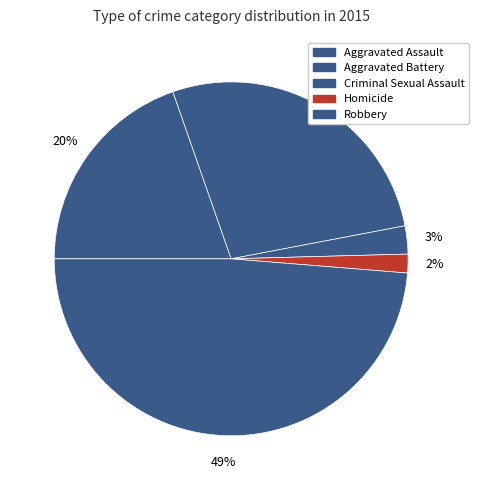

Which category has the smallest portion of the pie?

Homicide